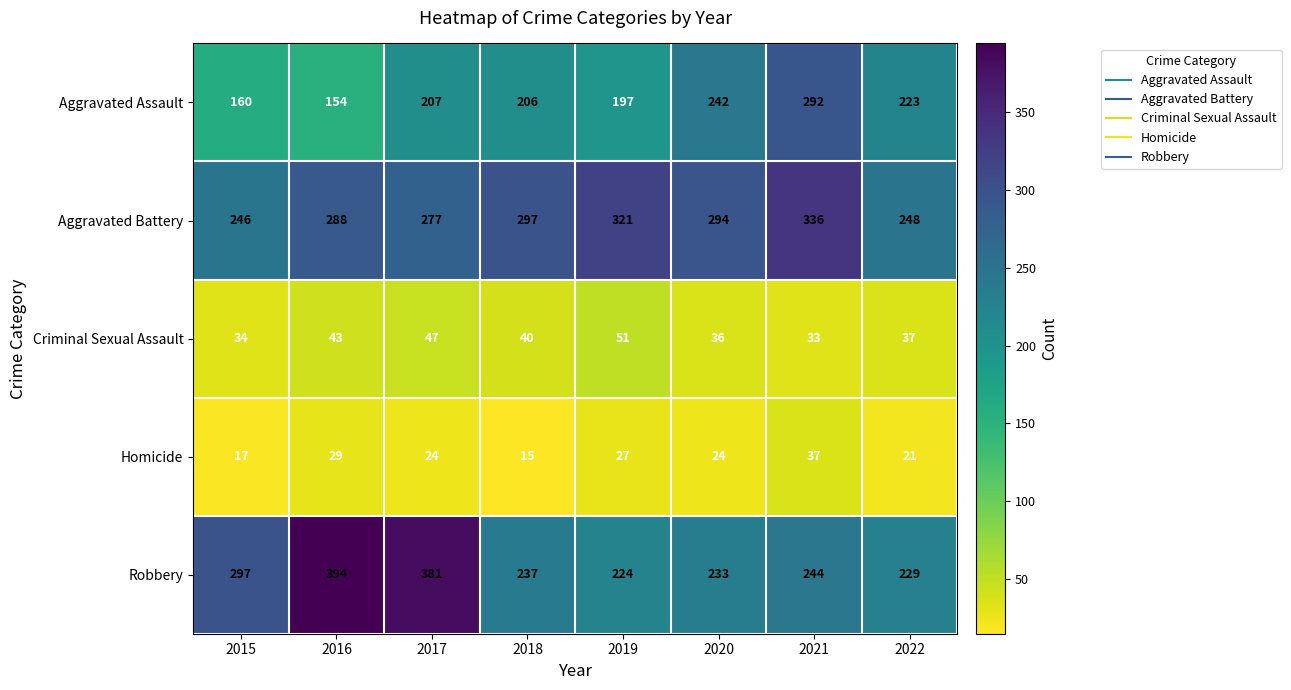

The Aggravated Battery series shows 451 at 2019. True or false?

False